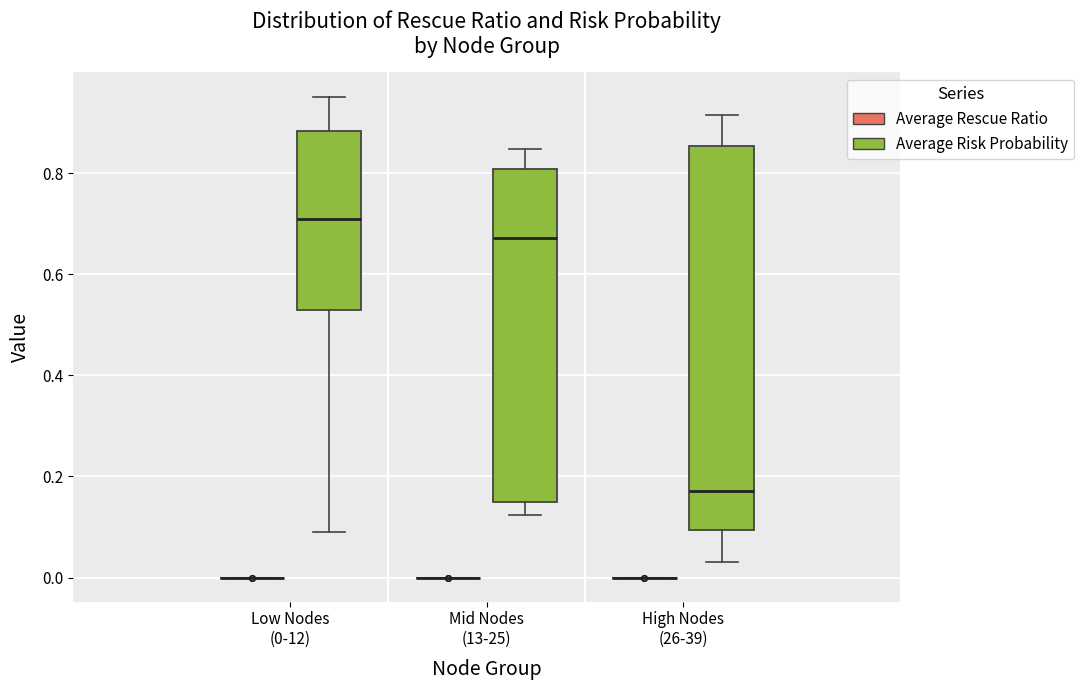

Which box is the tallest, from its lower edge to its upper edge?

High Nodes (26-39) (Average Risk Probability)